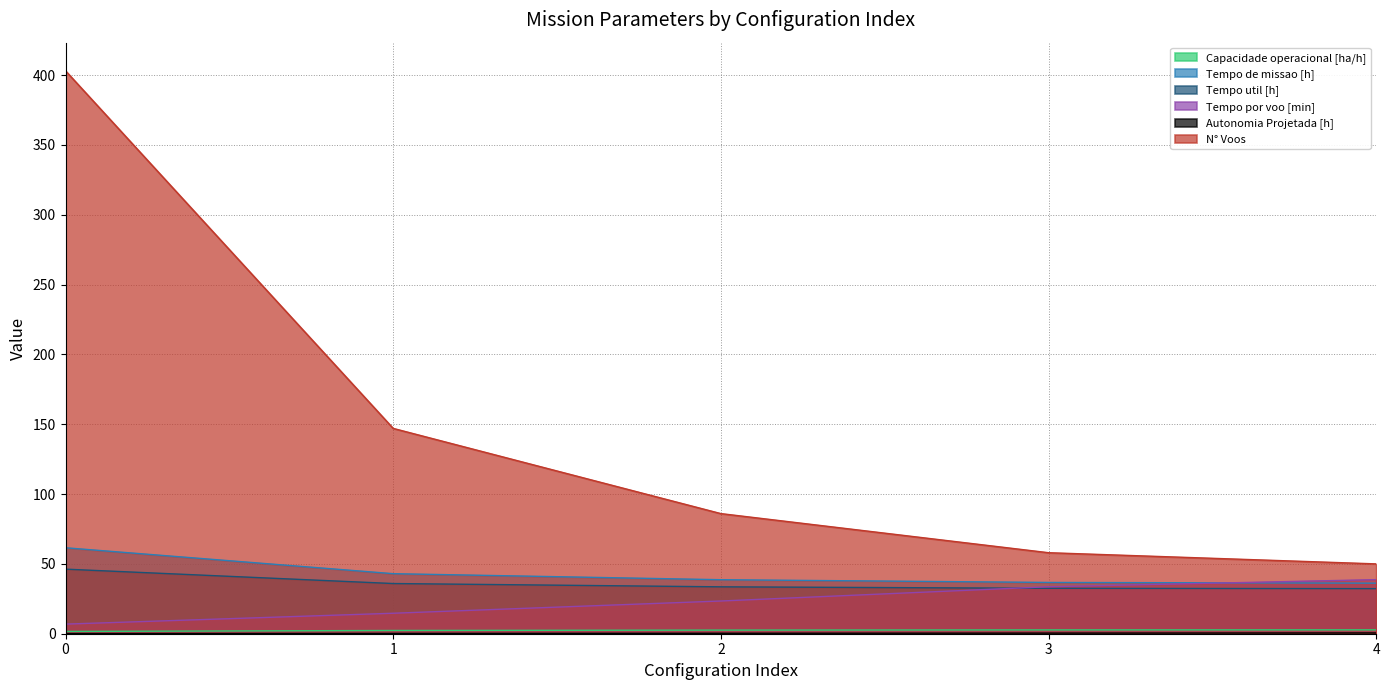

True or false: Capacidade operacional [ha/h] and Autonomia Projetada [h] intersect in this chart.

False